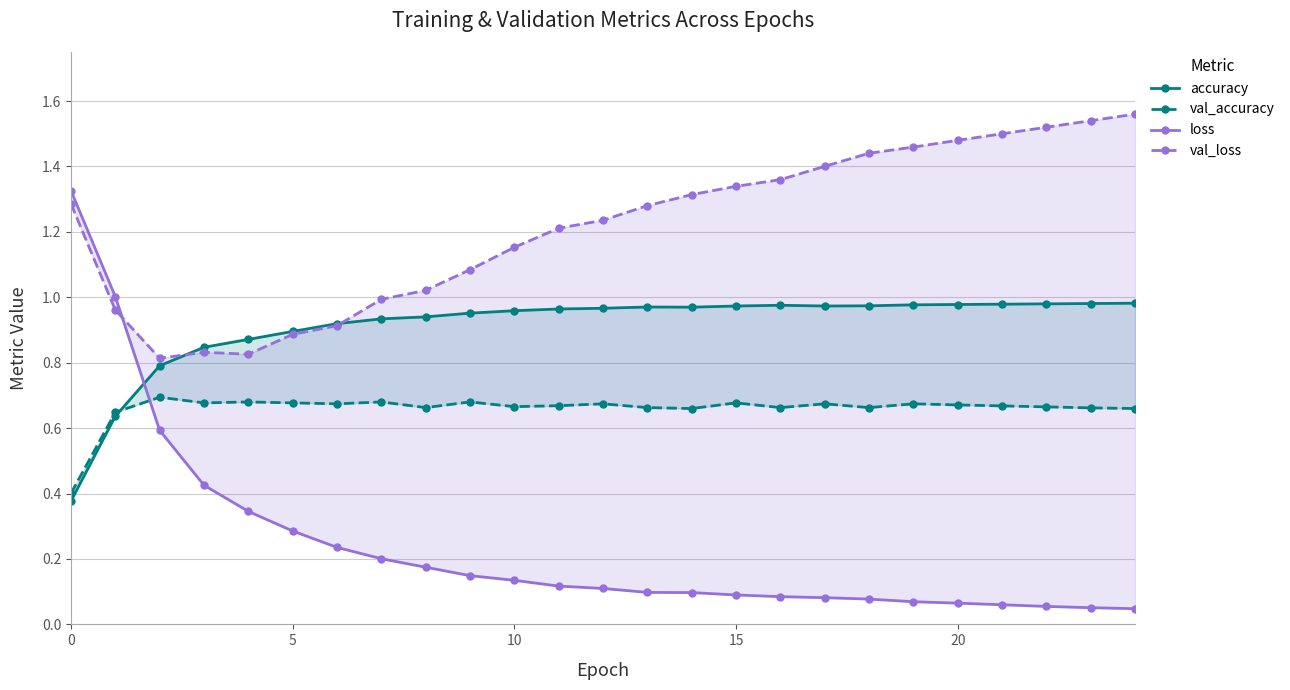

How many lines are shown in the chart?

4